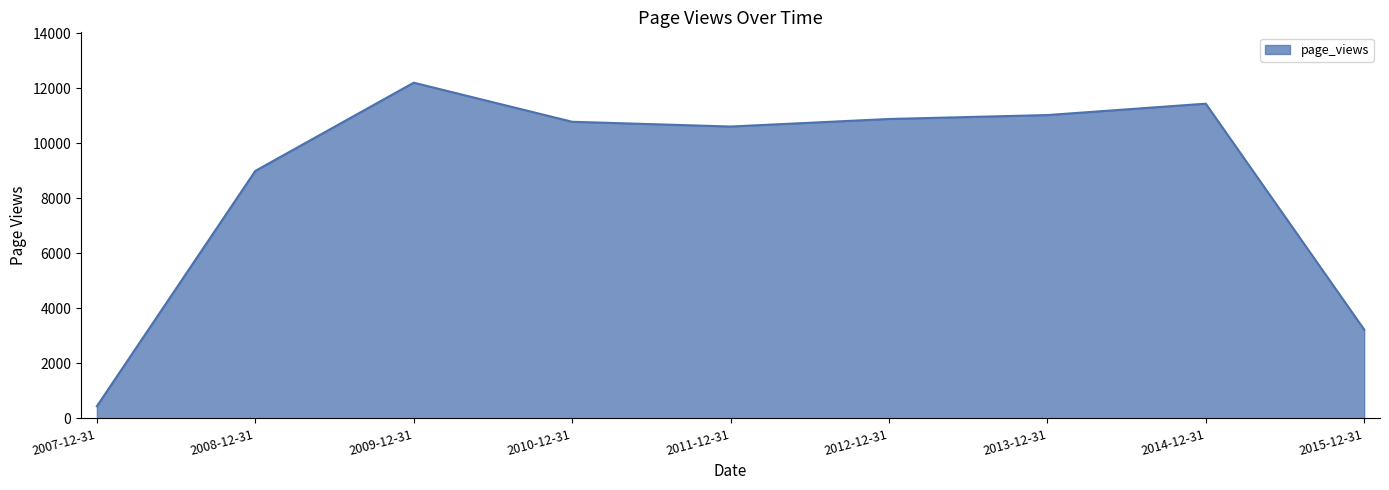

Does the chart display data point markers on the line(s)?

No